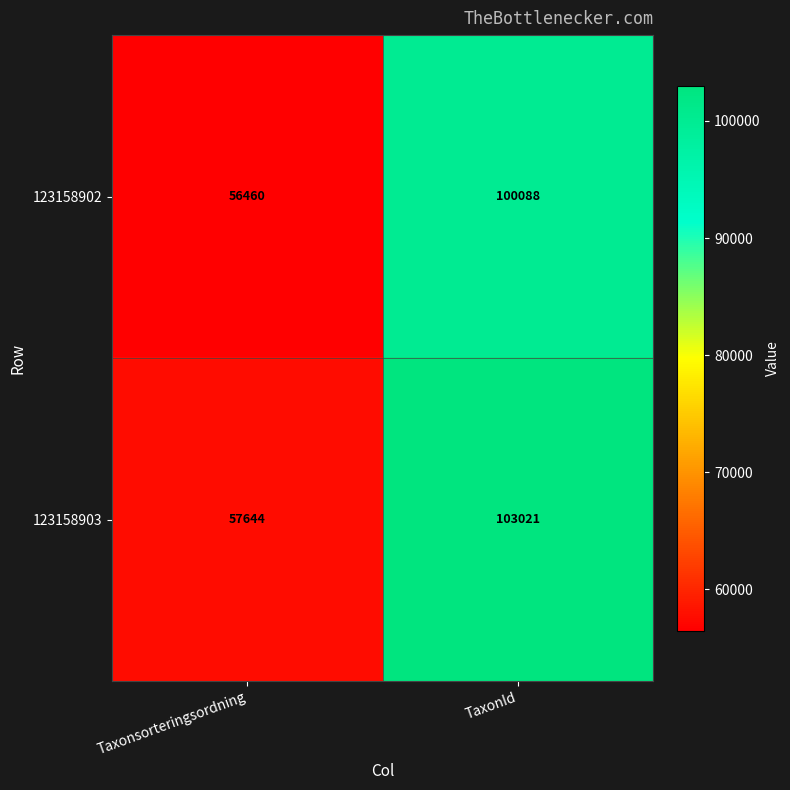

What is the smallest value displayed?

56460